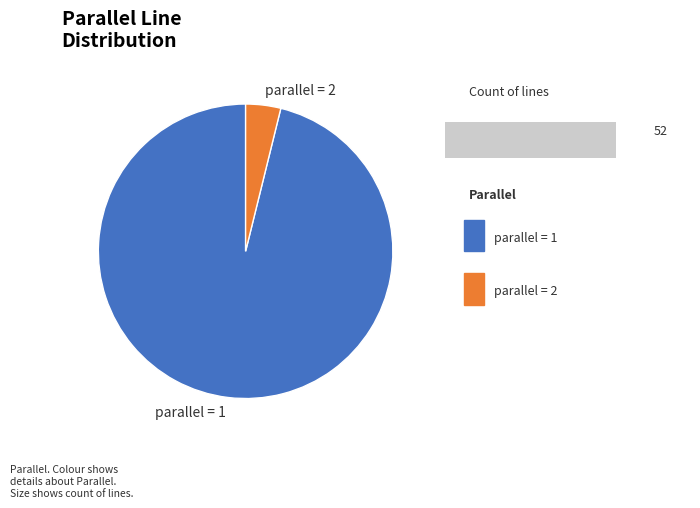

Which slice is the largest?

1